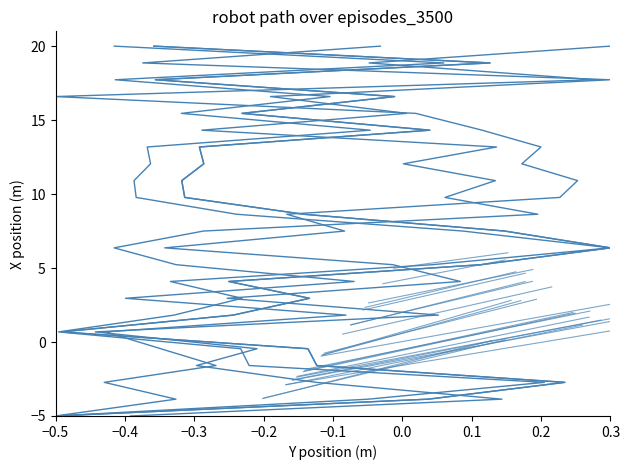

Is it true that g equals 1.1 at 0.0?

False